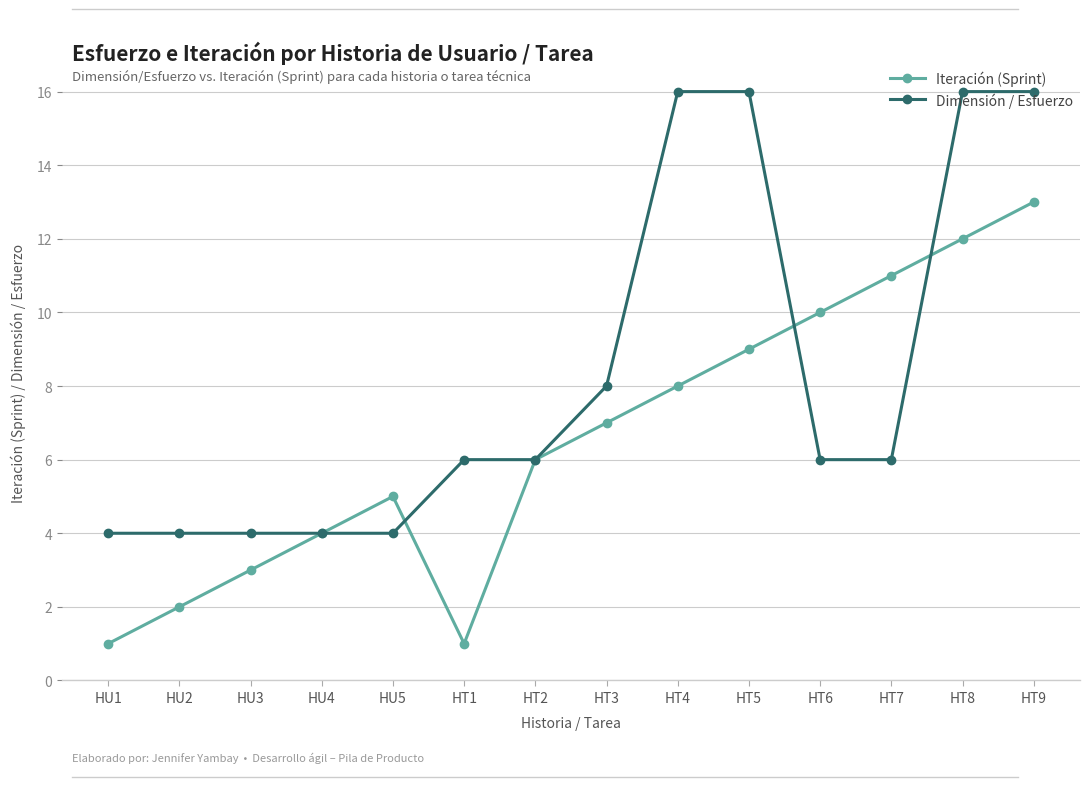

What is the spread (max minus min) of values at HT7?

5